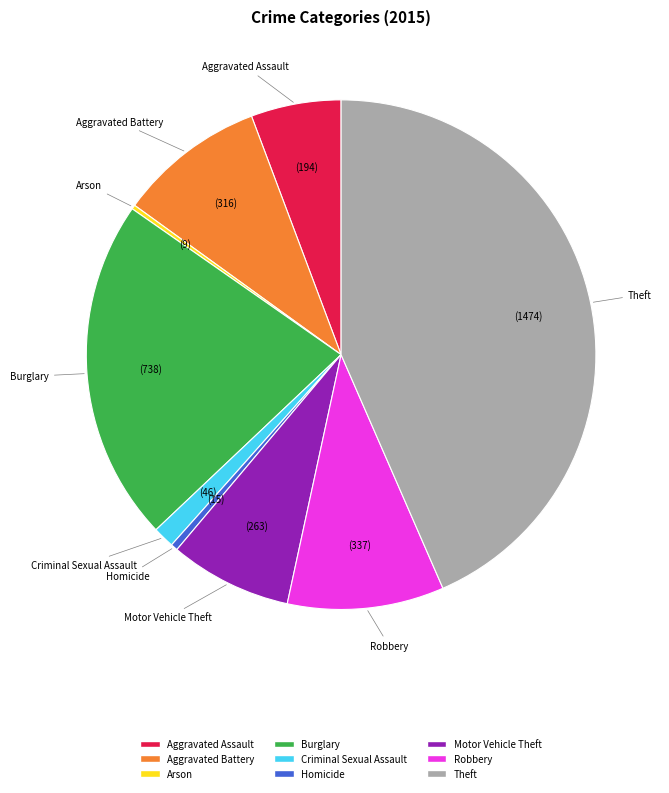

Which slice is the largest?

Theft